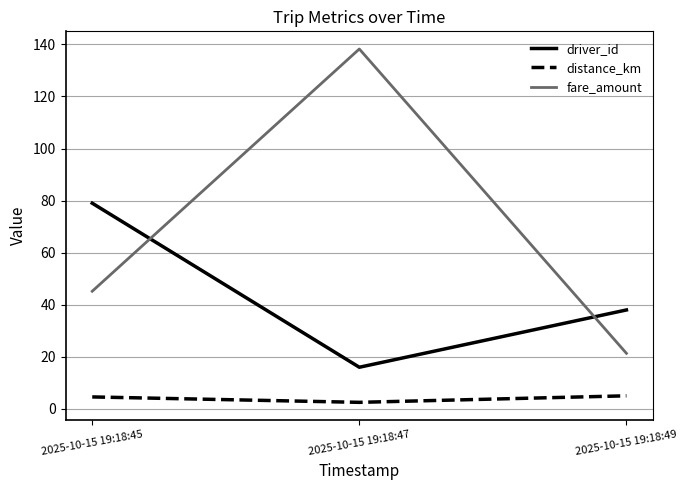

Is the value of fare_amount at 2025-10-15 19:18:47 greater than the value of driver_id at 2025-10-15 19:18:49?

Yes